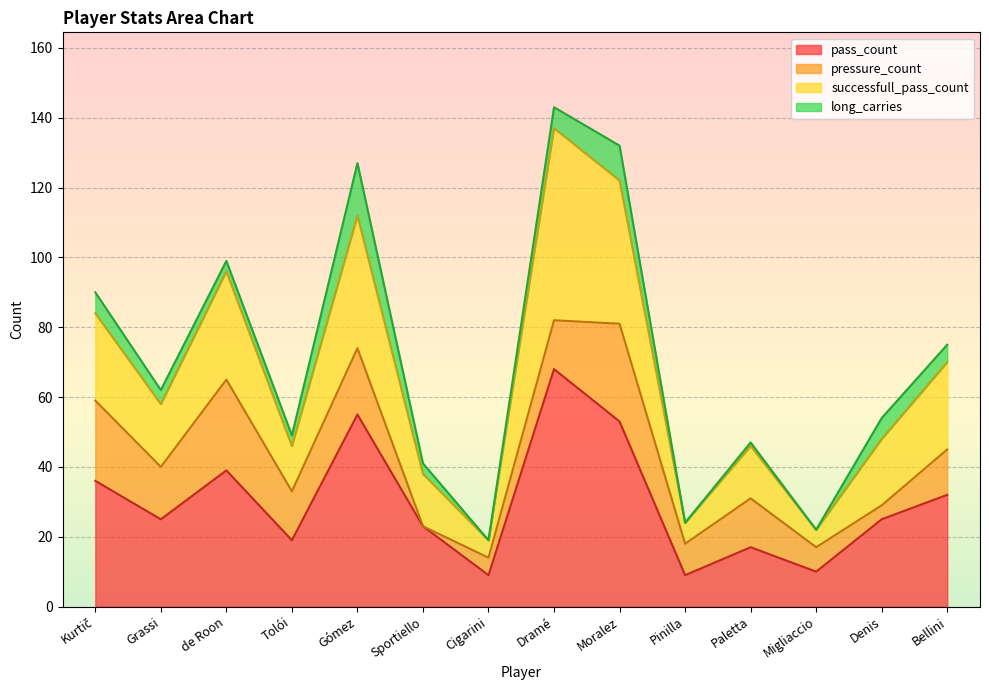

What are all the series names shown in the legend?

pass_count, pressure_count, successfull_pass_count, long_carries